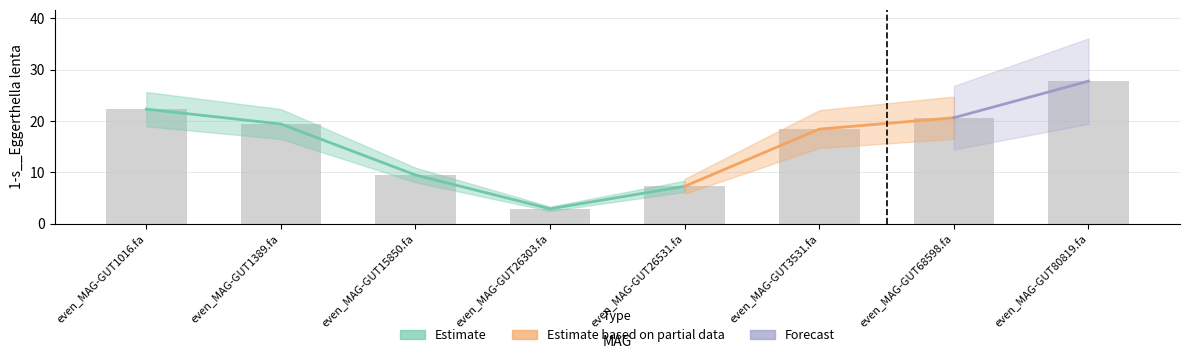

How many data points does each series have?

8